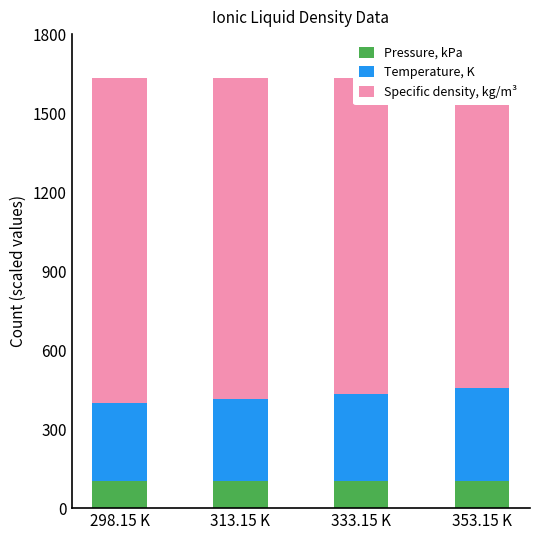

What value does the Temperature, K series have at 333.15 K?

333.1